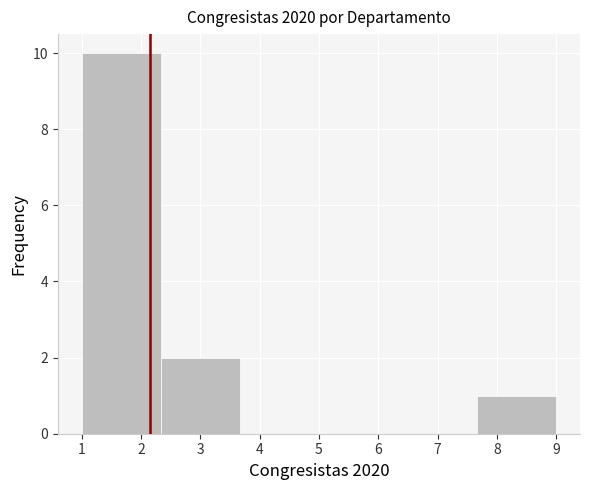

How tall is the bar that spans 2.3 to 3.7 on the x-axis? Neither the bar edges nor the heights are printed on the chart, so give them approximately, as read against the axes.

2